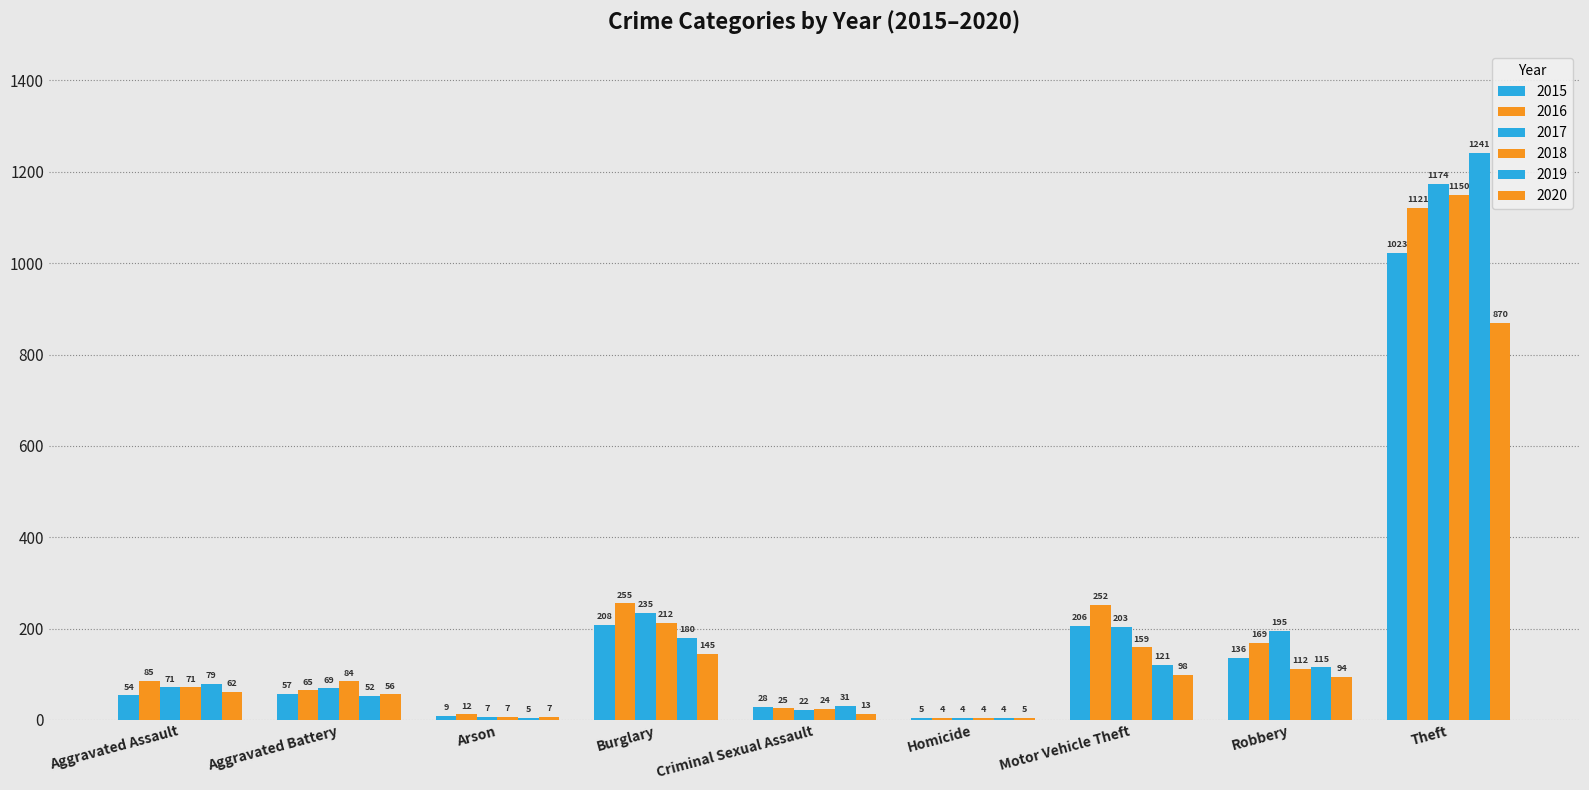

What is the minimum value shown in the chart?

4